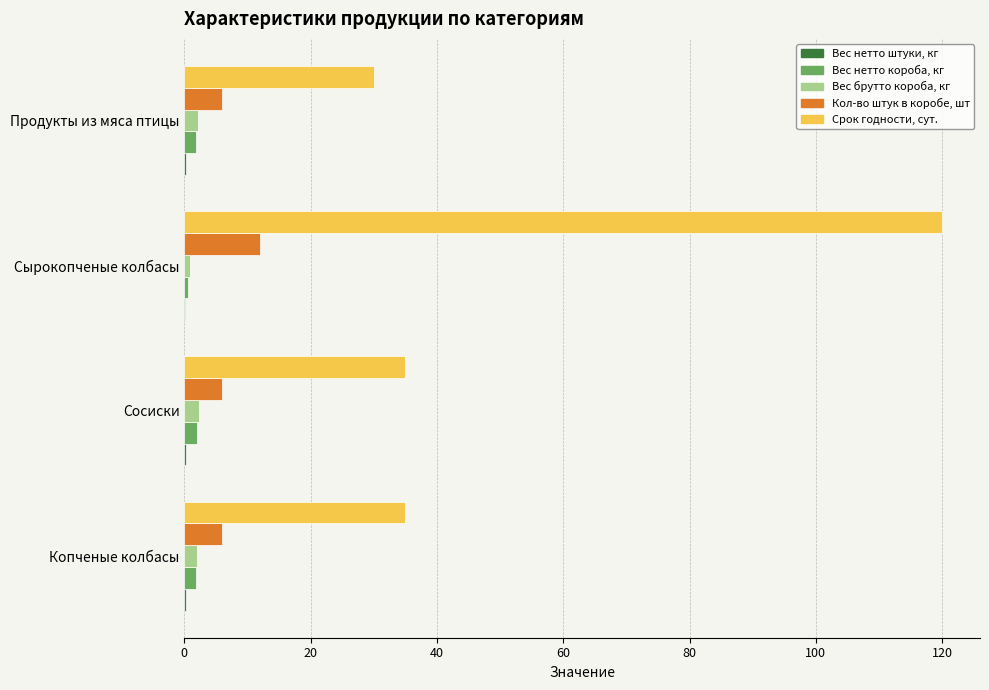

At which label does Кол-во штук в коробе, шт reach its peak?

Сырокопченые колбасы